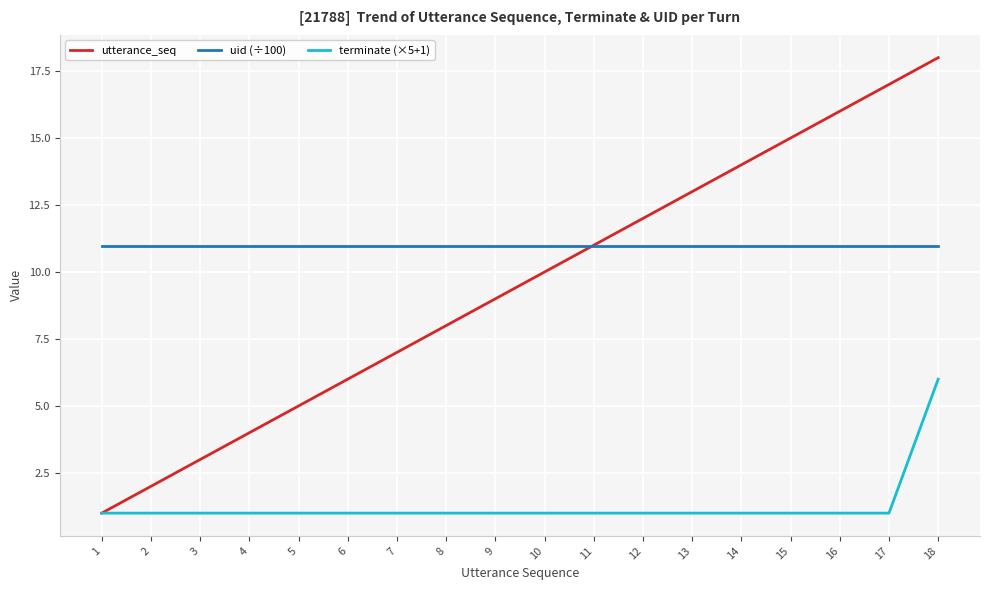

What is the difference between the highest and lowest values at 7?

10.0